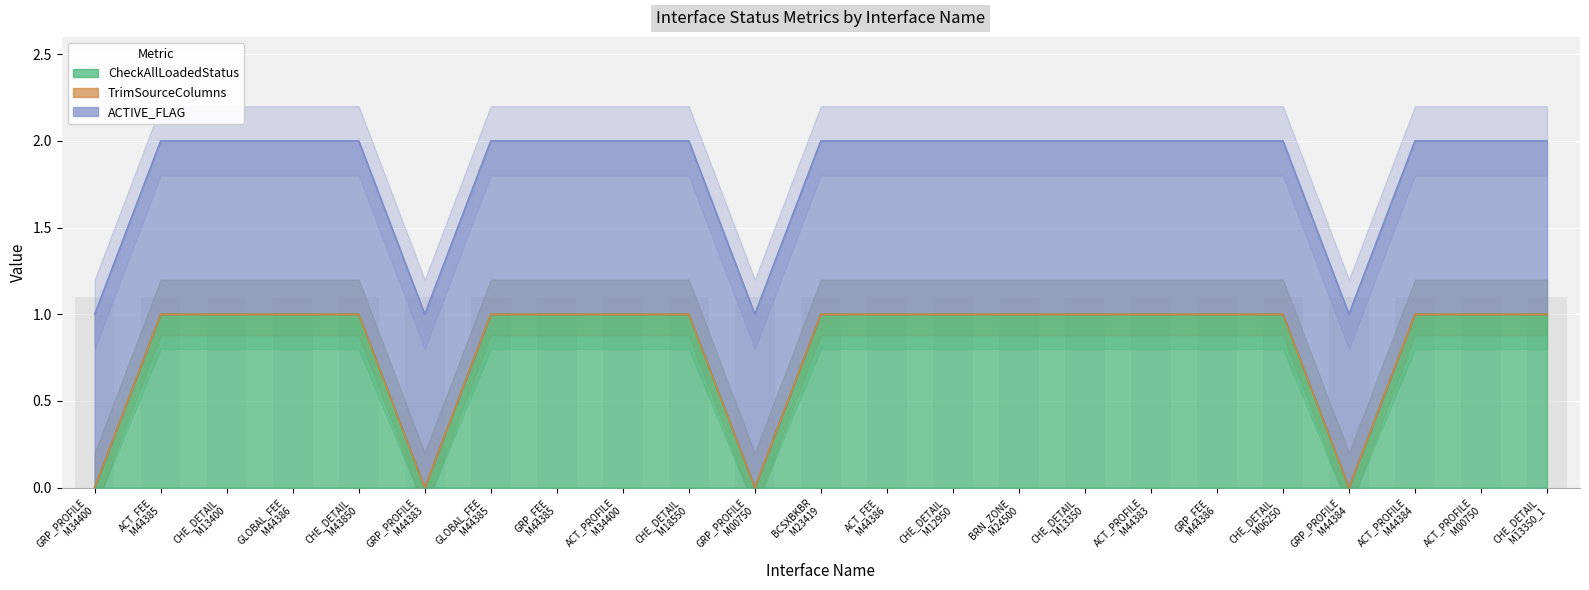

What are all the series names shown in the legend?

CheckAllLoadedStatus, TrimSourceColumns, ACTIVE_FLAG